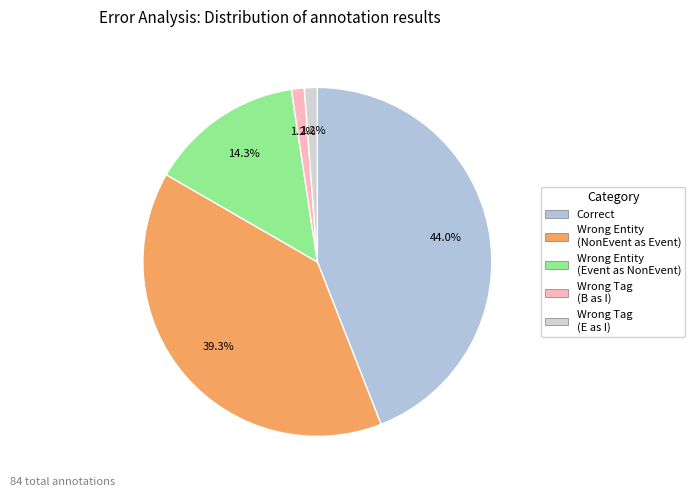

How many segments does this pie chart have?

5